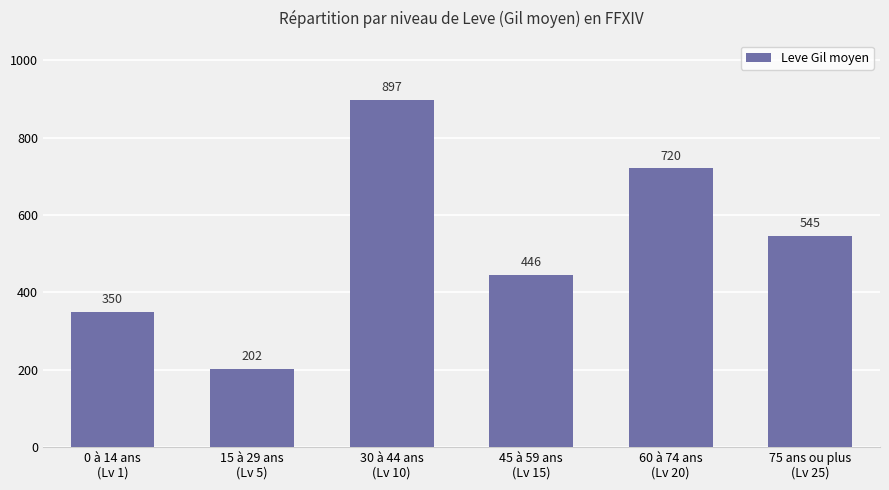

Between 75 ans ou plus
(Lv 25) and 15 à 29 ans
(Lv 5), which is larger?

75 ans ou plus
(Lv 25)